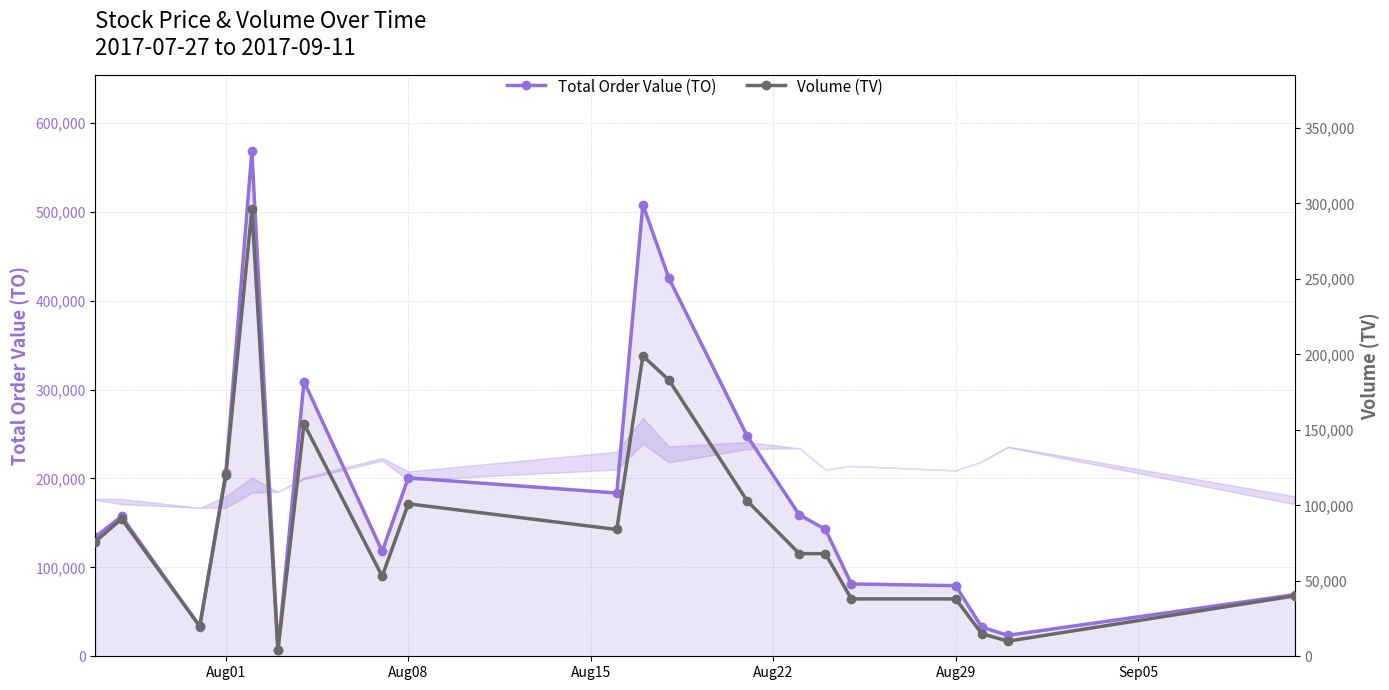

Which series has the largest range (max minus min)?

Total Order Value (TO)